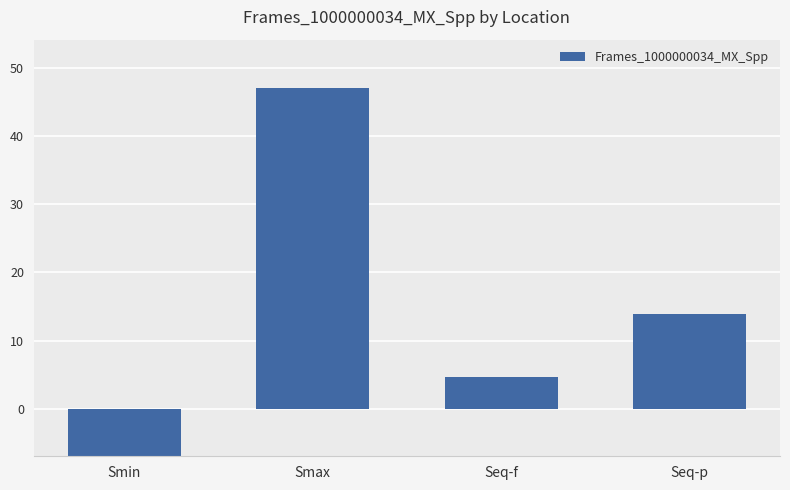

What is the greatest value displayed?

47.1